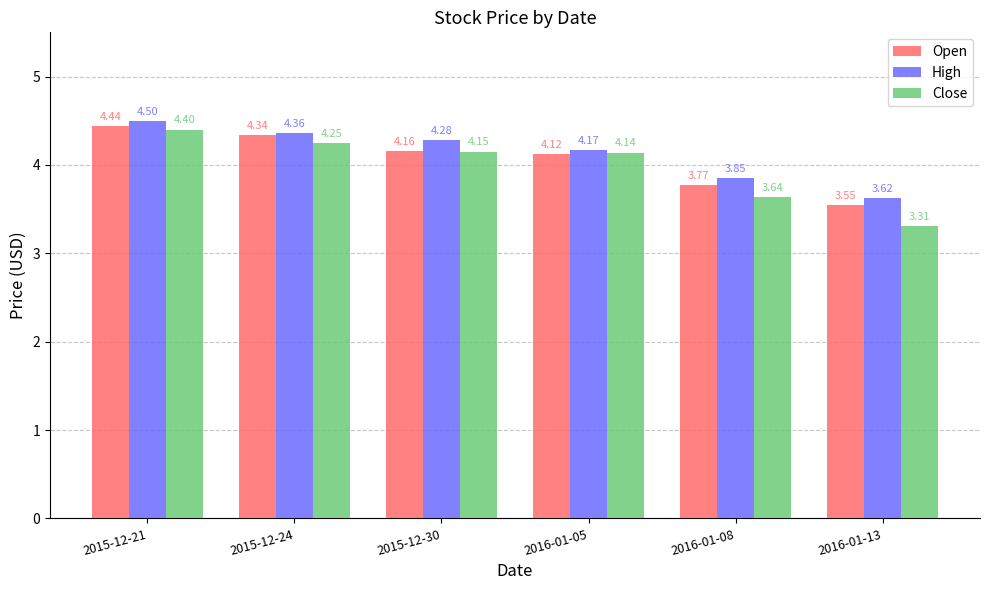

Where is Open nearest to the value 3?

2016-01-13